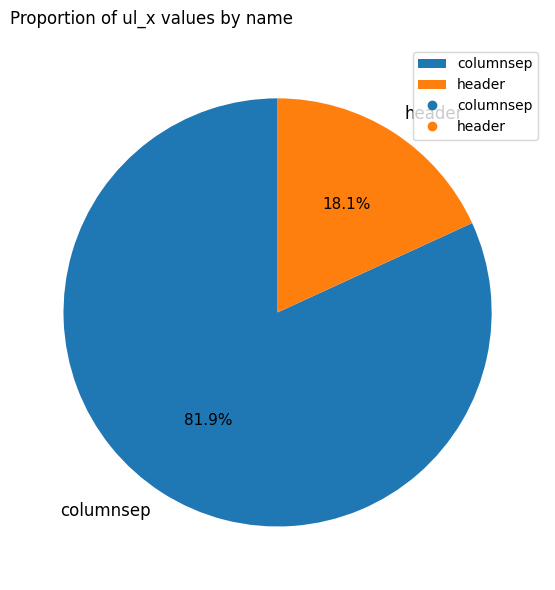

Is it true that header is 18% of the pie?

True